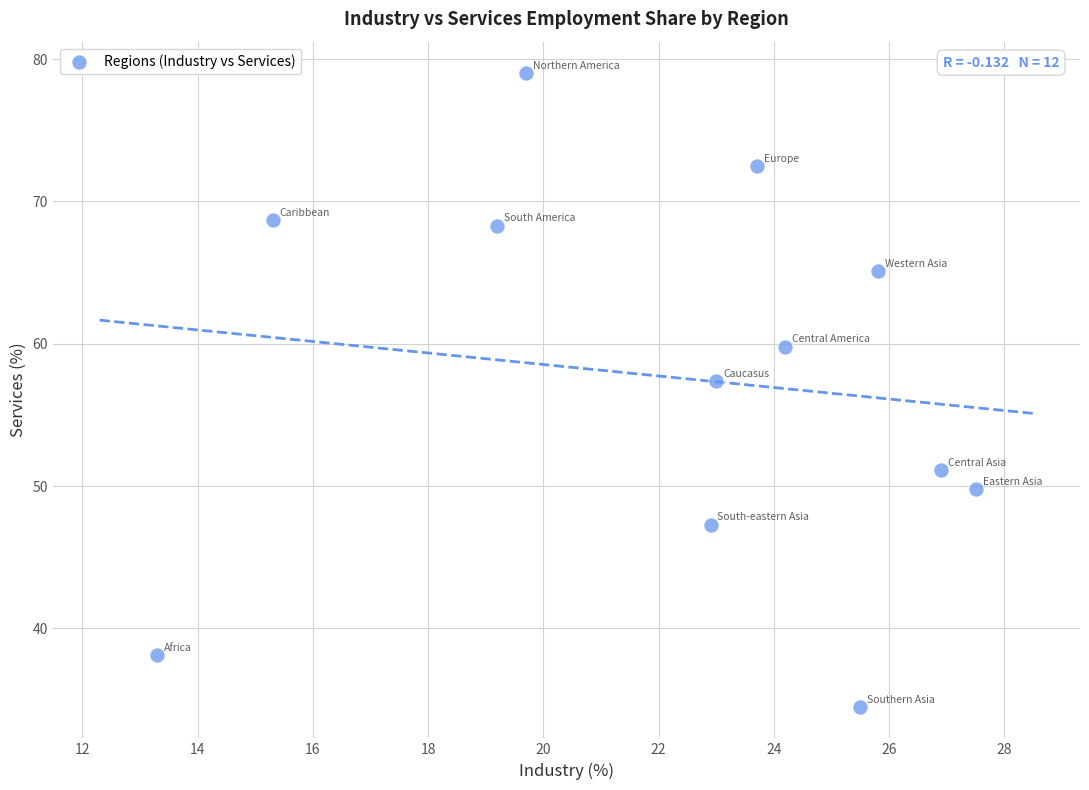

What is the range of X values (max minus min)?

14.2